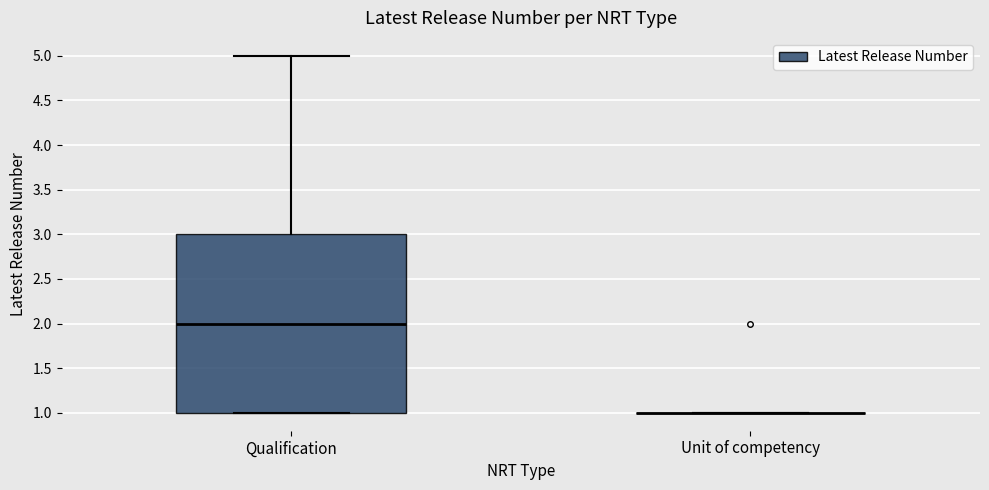

Reading left to right, read every box against the y-axis: the position of its median line, the range the box covers, and the ends of its whiskers. The values are not printed on the chart, so give them approximately, as read against the axis.

Qualification: median 2, box 1 to 3, whiskers 1 to 5
Unit of competency: box collapsed to a line at 1, whiskers 1 to 1